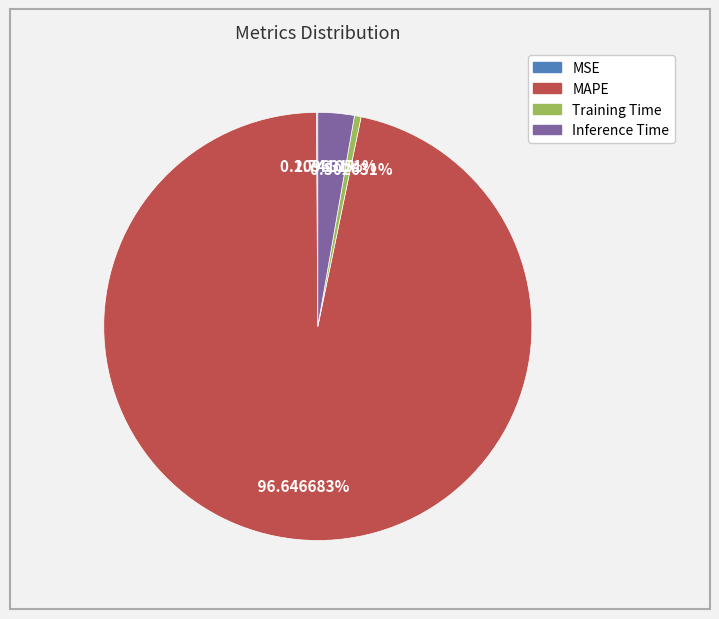

Is there a majority slice in this chart?

Yes